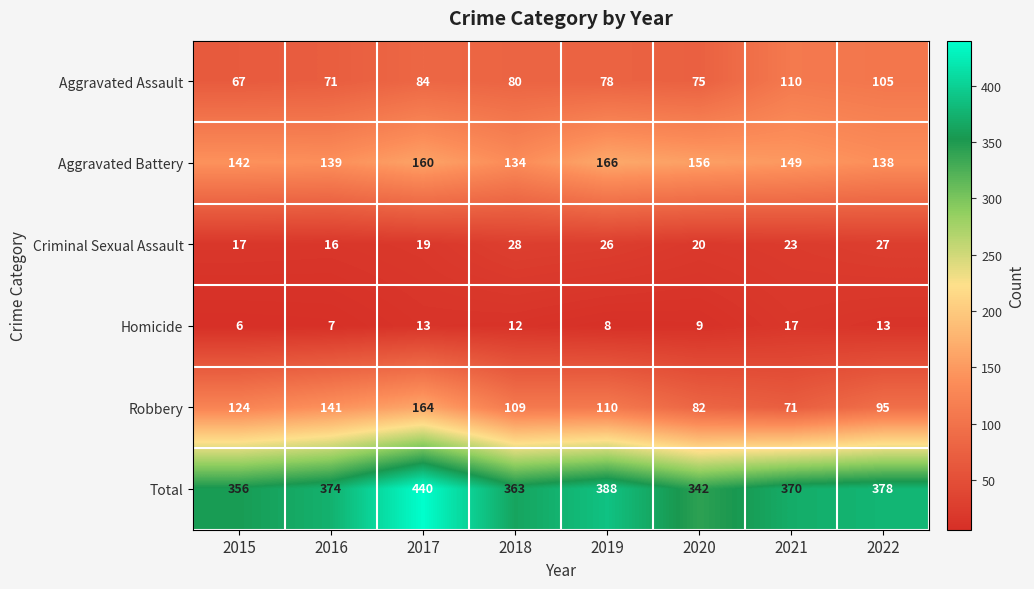

Where does the Robbery series first go above 110?

2015